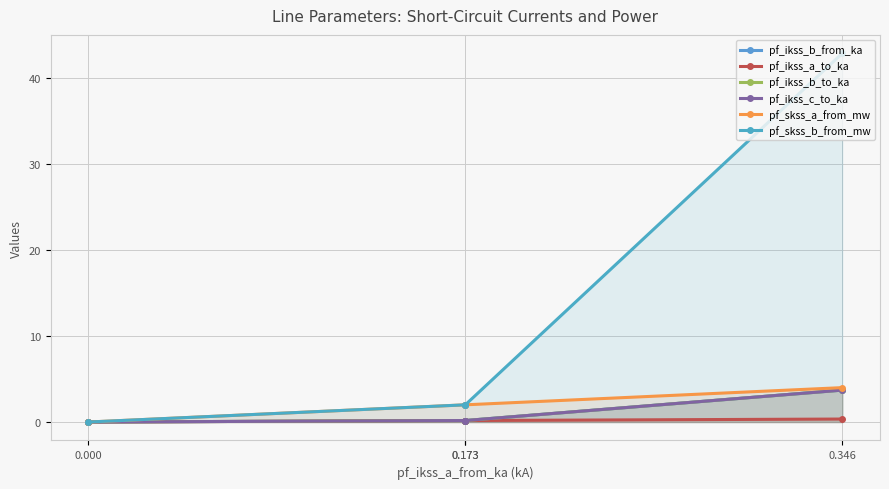

What is the maximum value for pf_skss_b_from_mw?

42.9